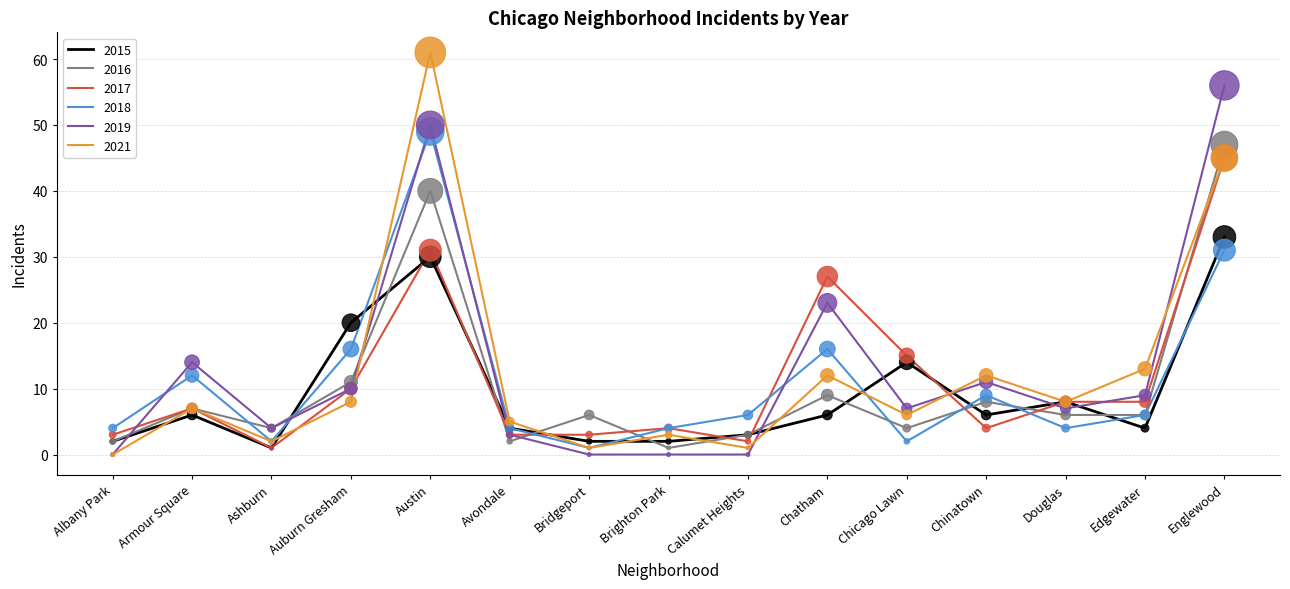

Is the value of 2019 at Austin greater than the value of 2018 at Chatham?

Yes